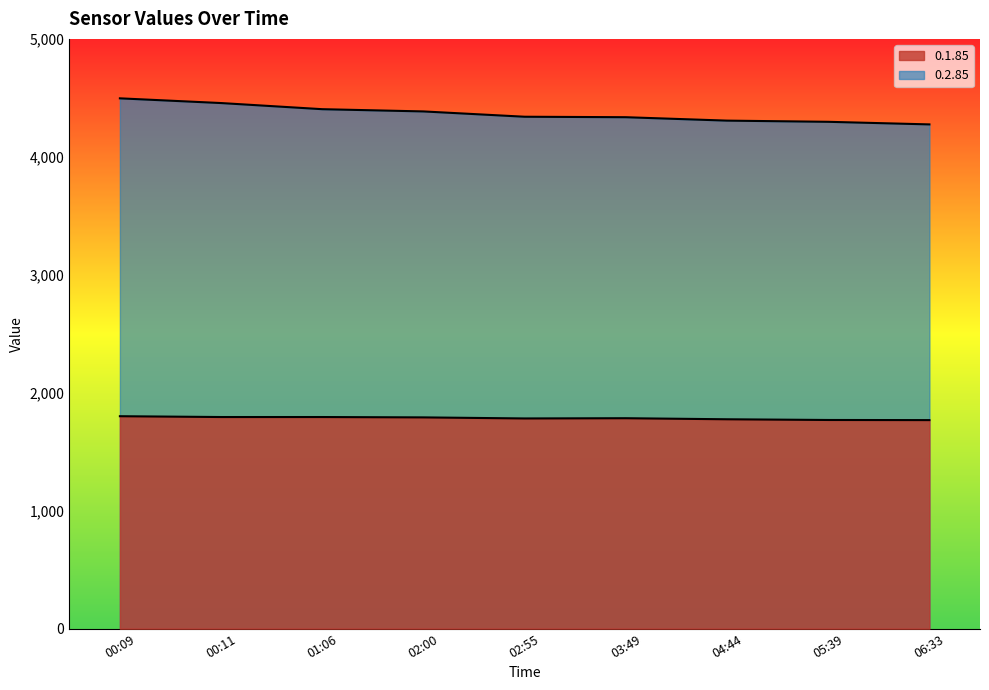

What is the total value across all series at 05:39?

6066